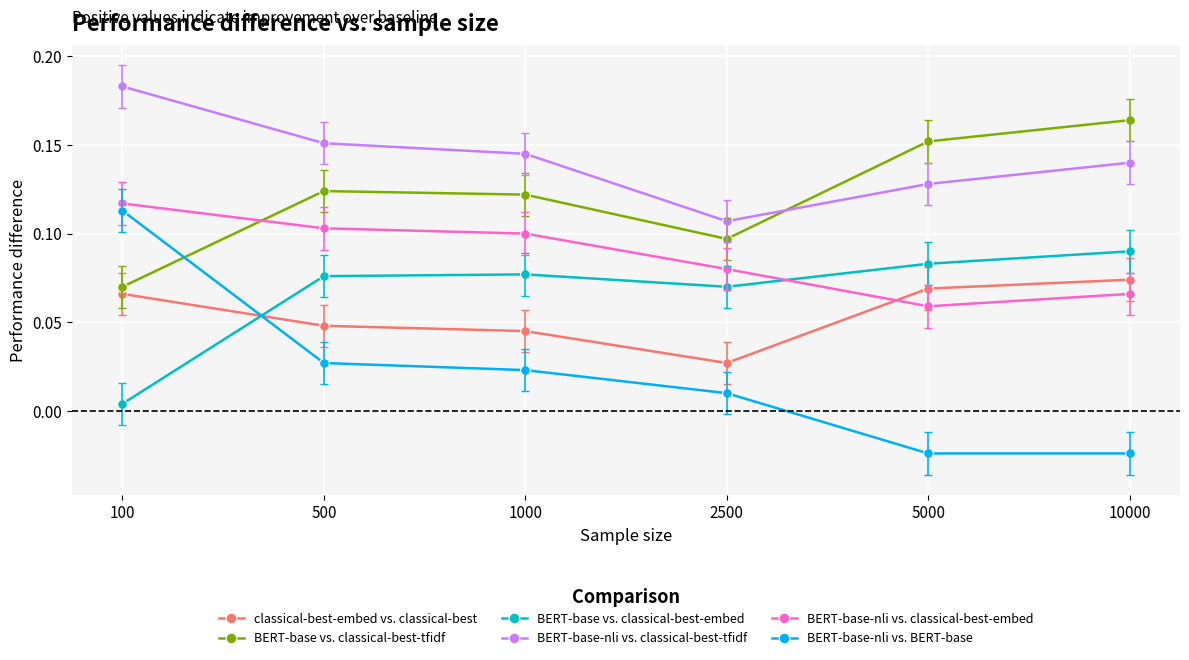

How many values in the BERT-base-nli vs. BERT-base series are below 0?

2